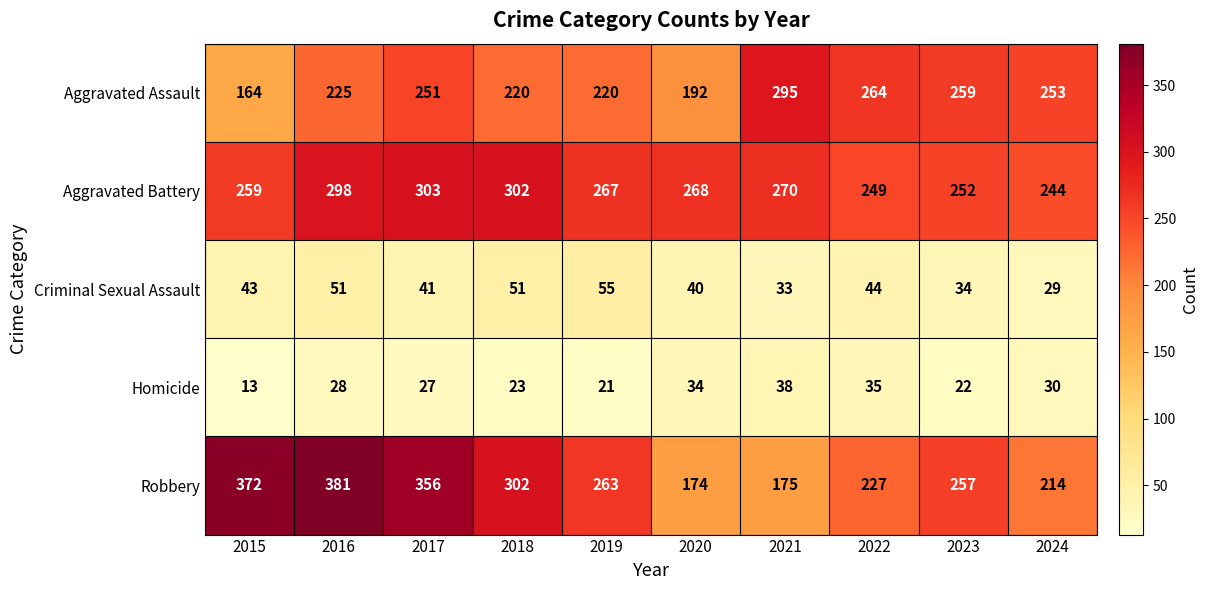

How many values in the Aggravated Assault series are below 251?

5